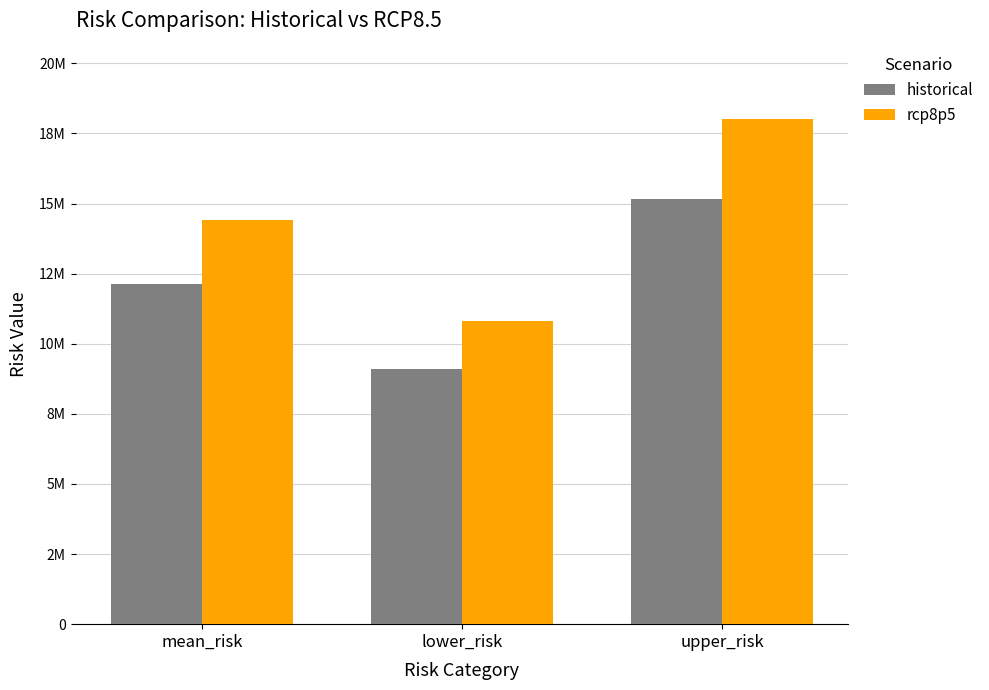

What is the minimum value for rcp8p5?

10801957.1